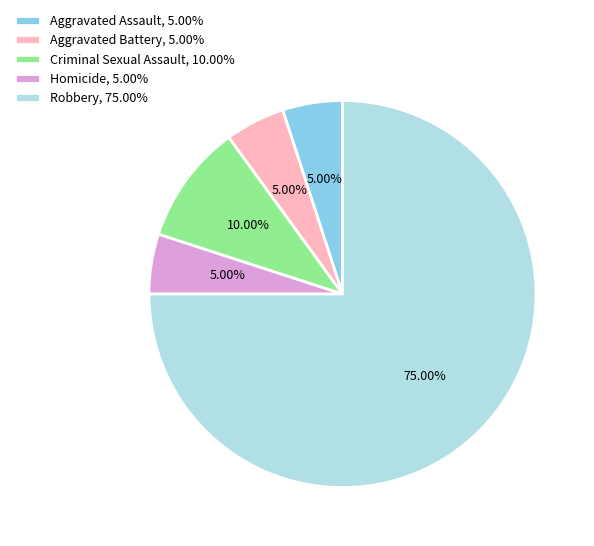

Is there any slice that represents more than half of the pie?

Yes